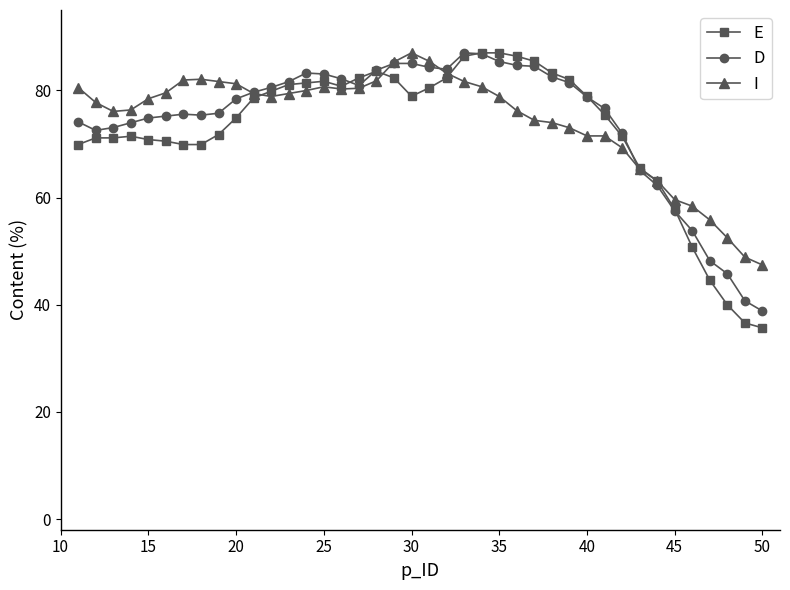

What is the minimum value shown in the chart?

35.7